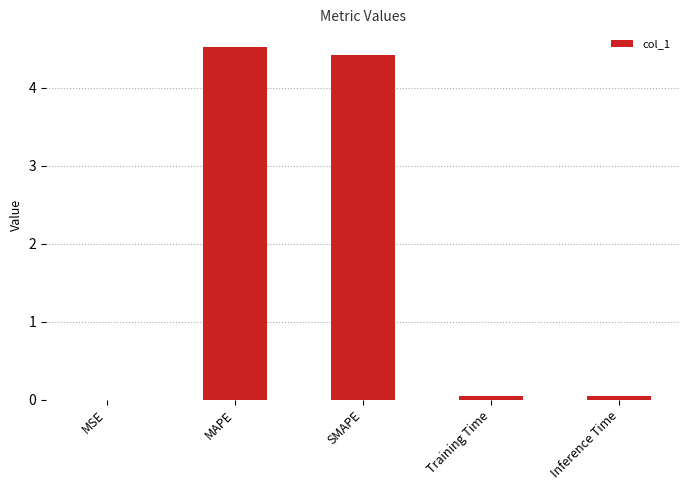

The chart shows a value of 0.0 at Training Time. True or false?

True